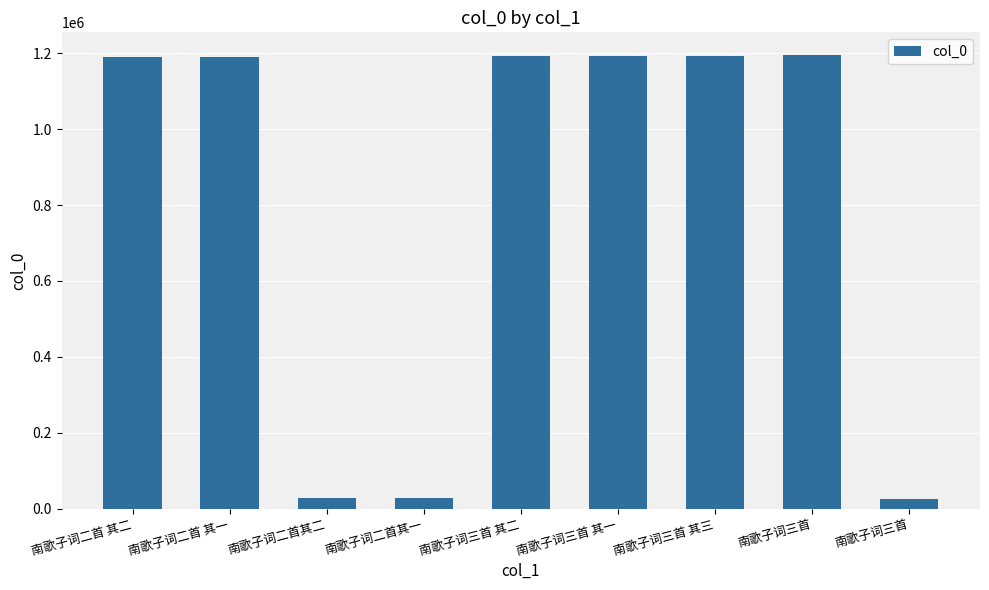

What is the minimum value shown in the chart?

25571